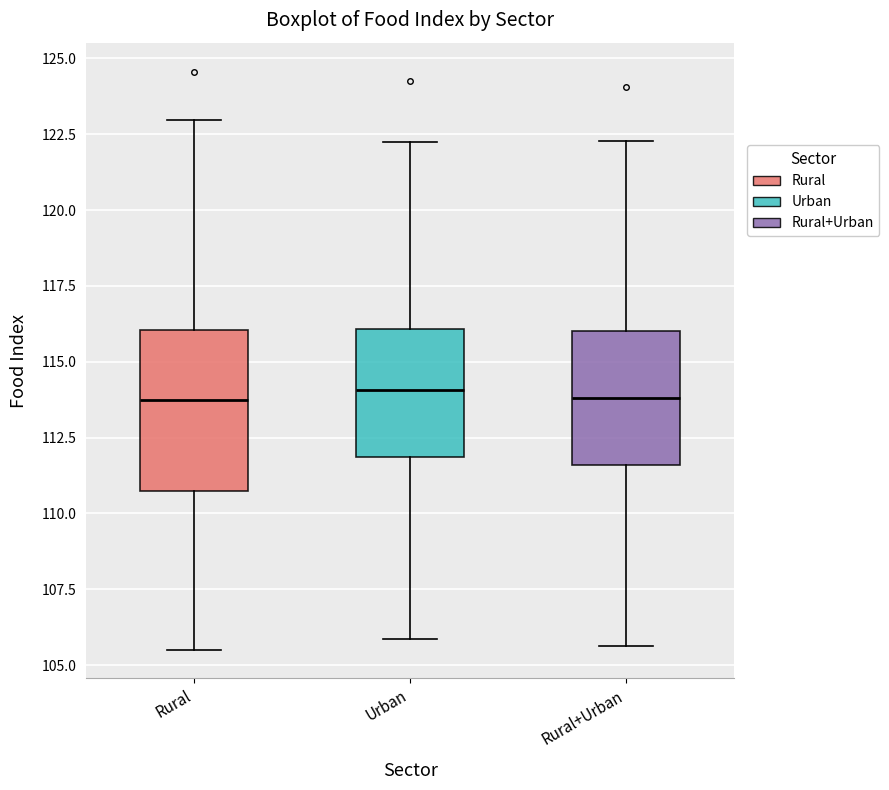

Where does the lower whisker of the box for Rural end on the y-axis? The values are not printed on the chart, so give them approximately, as read against the axis.

105.5